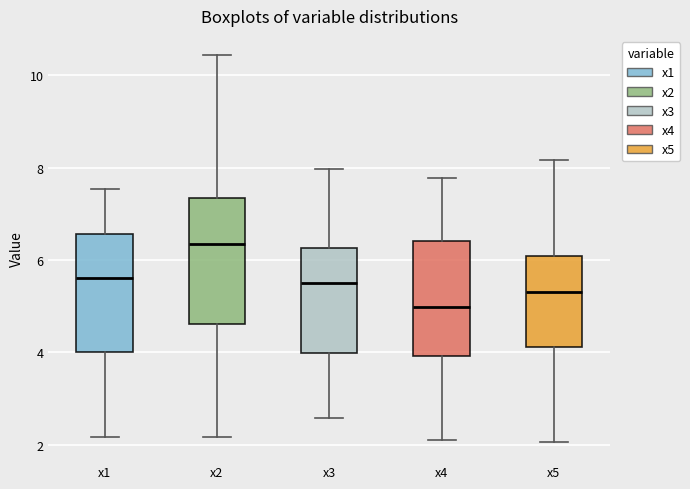

Reading left to right, transcribe this box plot: for each box, give where its median line is, the range the box spans, and where its two whiskers end, as read against the y-axis. The values are not printed on the chart, so give them approximately, as read against the axis.

x1: median 5.6, box 4.0 to 6.6, whiskers 2.2 to 7.6
x2: median 6.4, box 4.6 to 7.4, whiskers 2.2 to 10.4
x3: median 5.6, box 4.0 to 6.2, whiskers 2.6 to 8.0
x4: median 5.0, box 4.0 to 6.4, whiskers 2.2 to 7.8
x5: median 5.4, box 4.2 to 6.0, whiskers 2.0 to 8.2